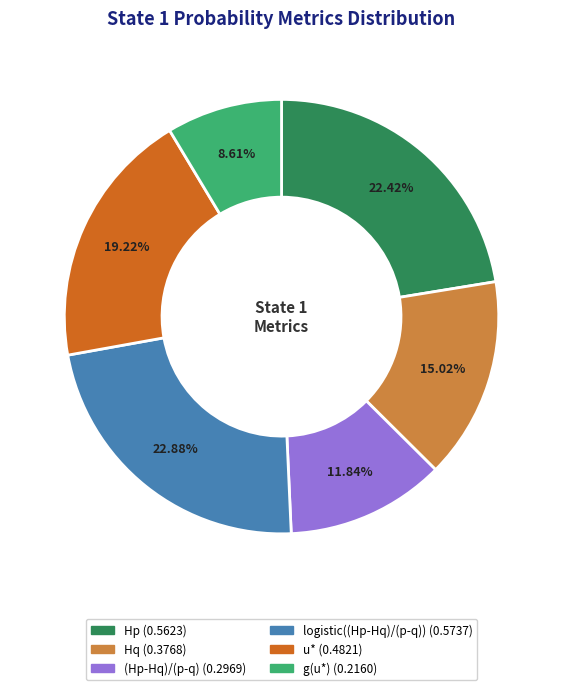

Is there a majority slice in this chart?

No